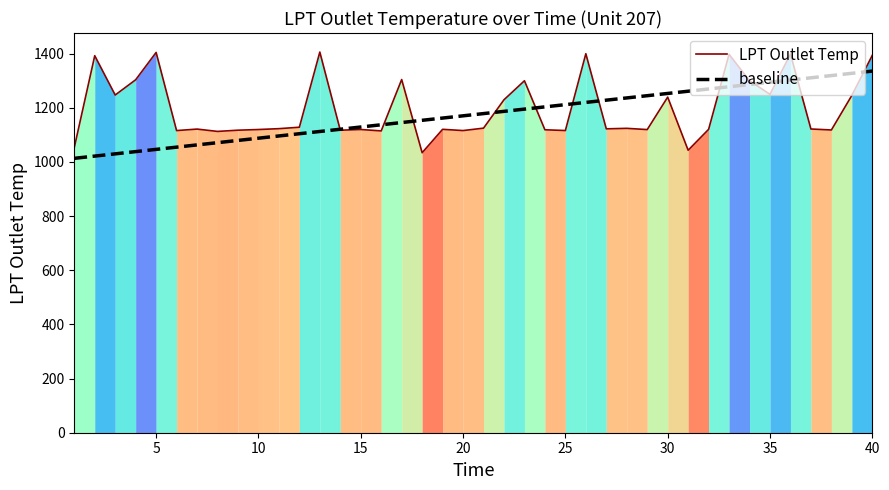

How many lines are shown in the chart?

2